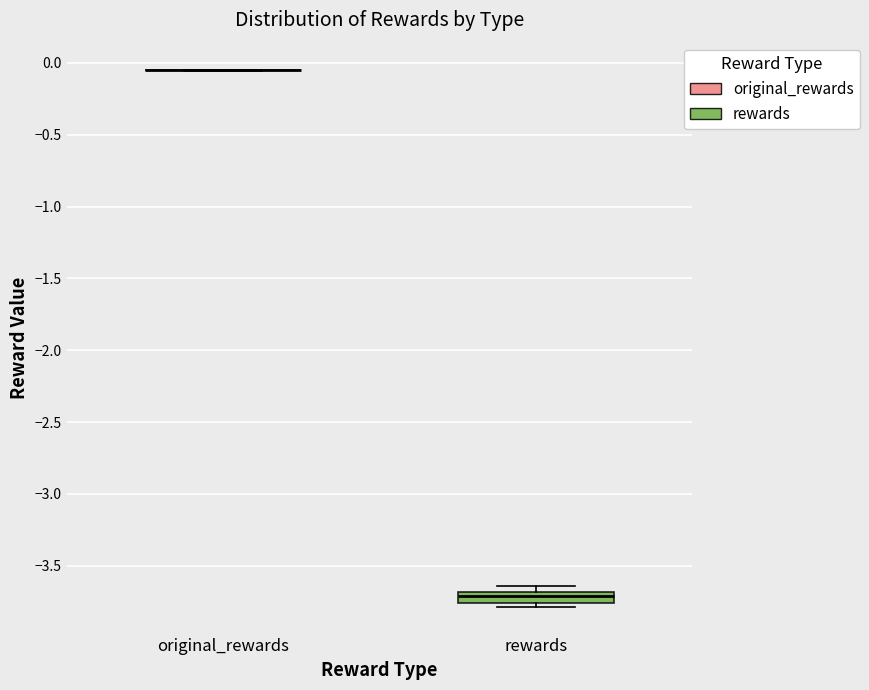

Comparing the boxes themselves (not the whiskers), which one is the tallest?

rewards